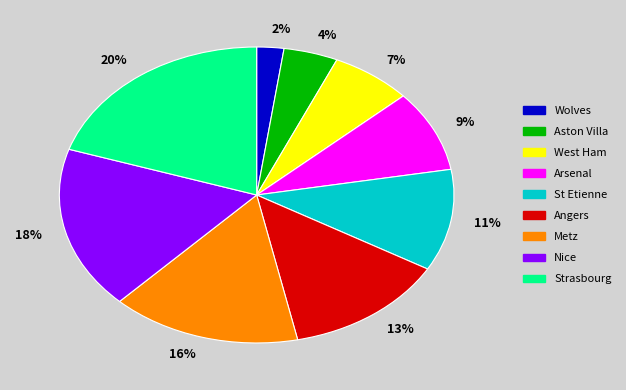

Between Wolves and Metz, which is larger?

Metz